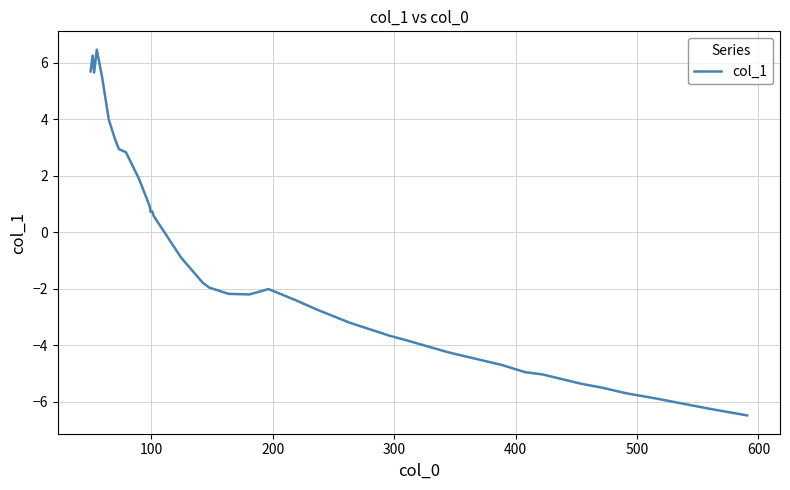

What is the greatest value displayed?

6.5